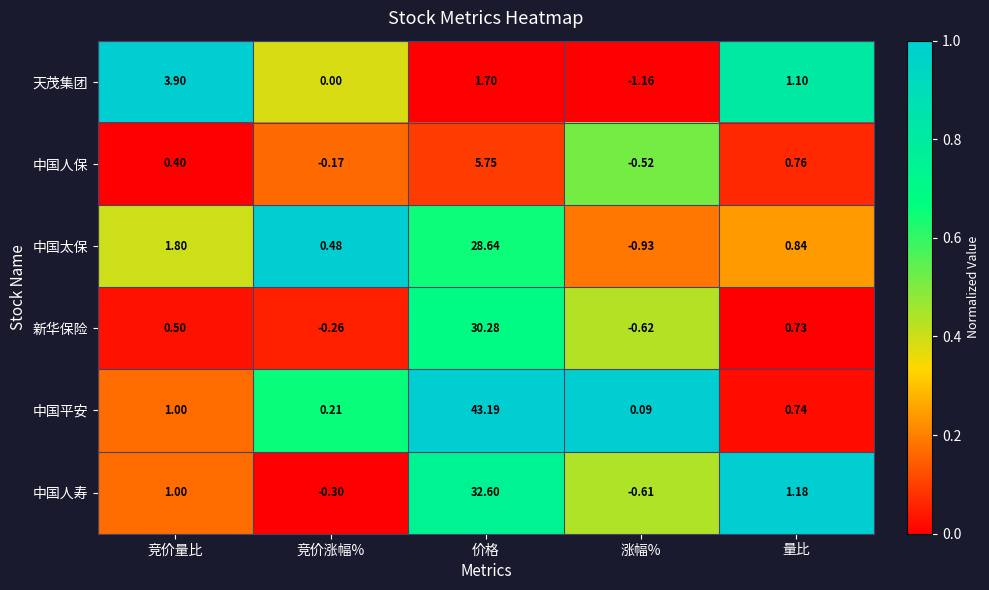

How many values in 中国太保 are above zero?

4